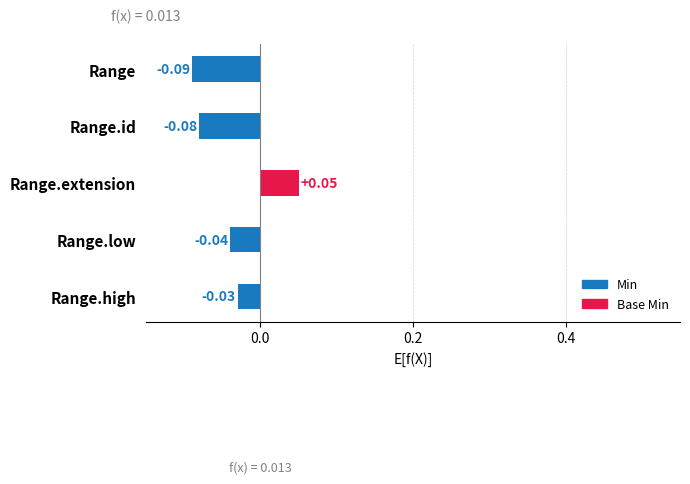

What is the label of the 5th bar from the top?

Range.high